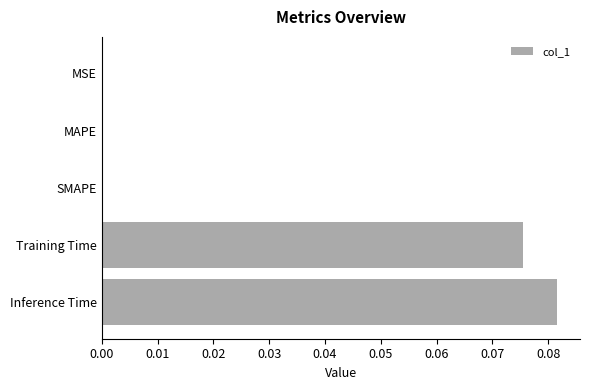

Count the number of data series in this chart.

1